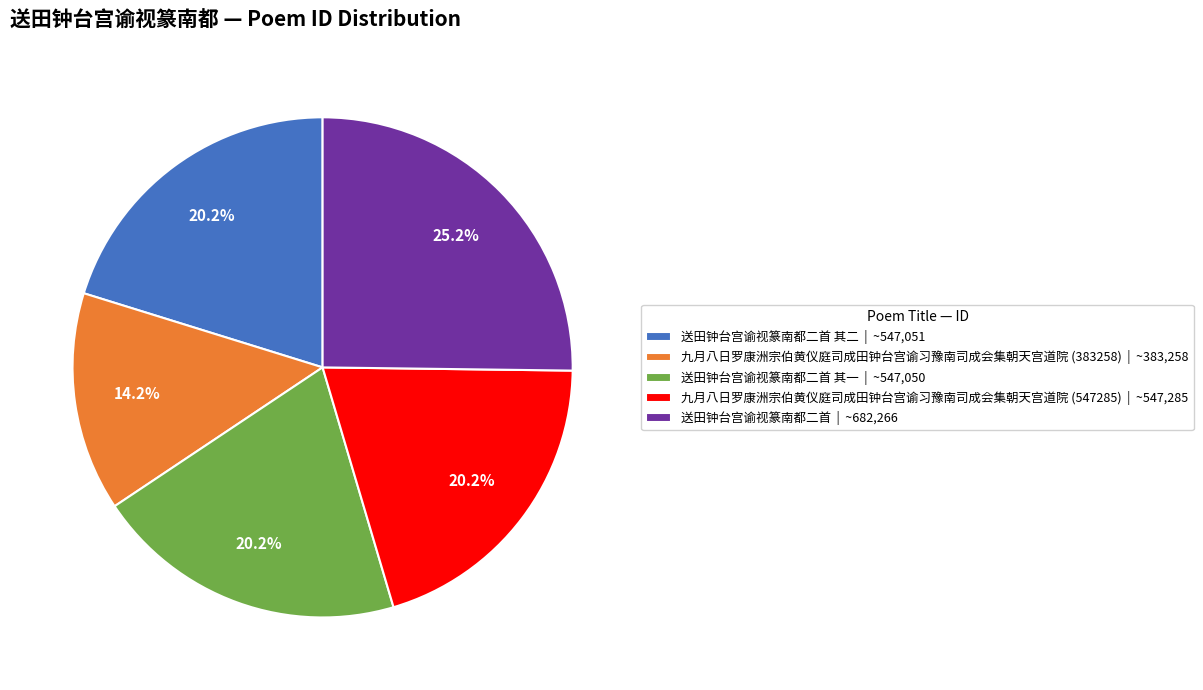

Does 九月八日罗康洲宗伯黄仪庭司成田钟台宫谕习豫南司成会集朝天宫道院 (547285) | ~547,285 account for over 50% of the chart?

No